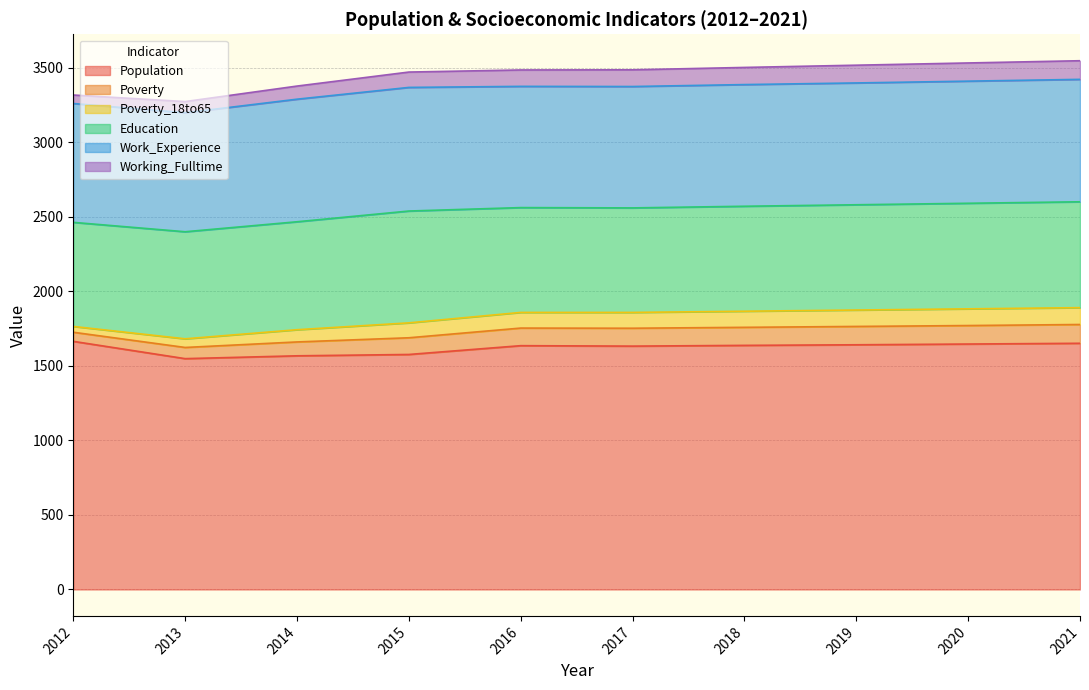

What is the total value across all series at 2018?

3501